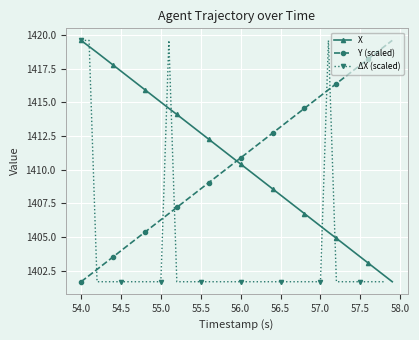

How many times do Y (scaled) and X cross each other?

1